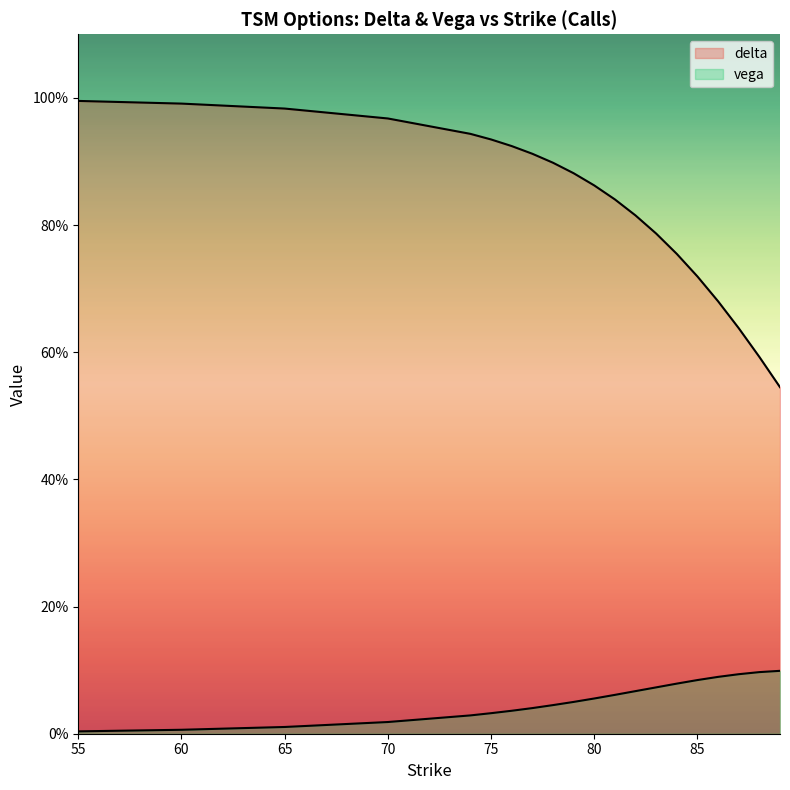

What is the sum of the delta values at 55 and 88?

1.6